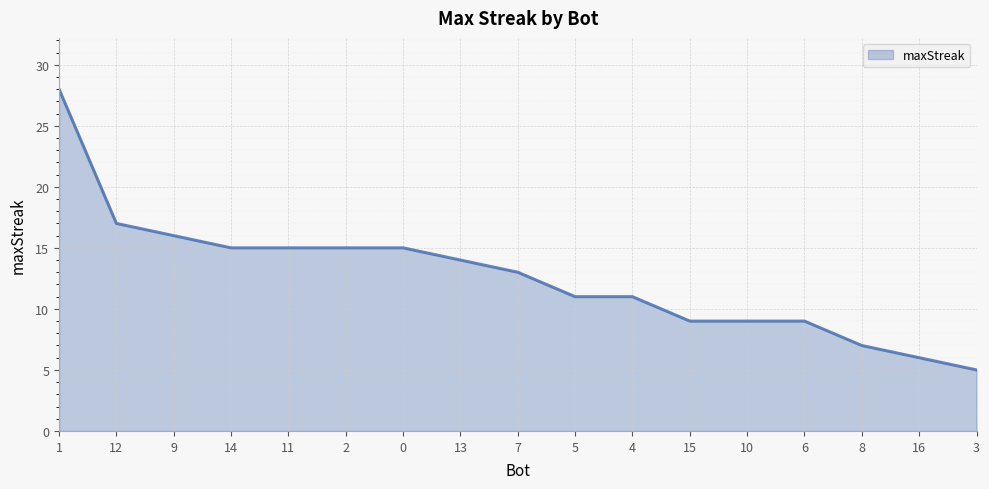

How many categories are shown in the chart?

17